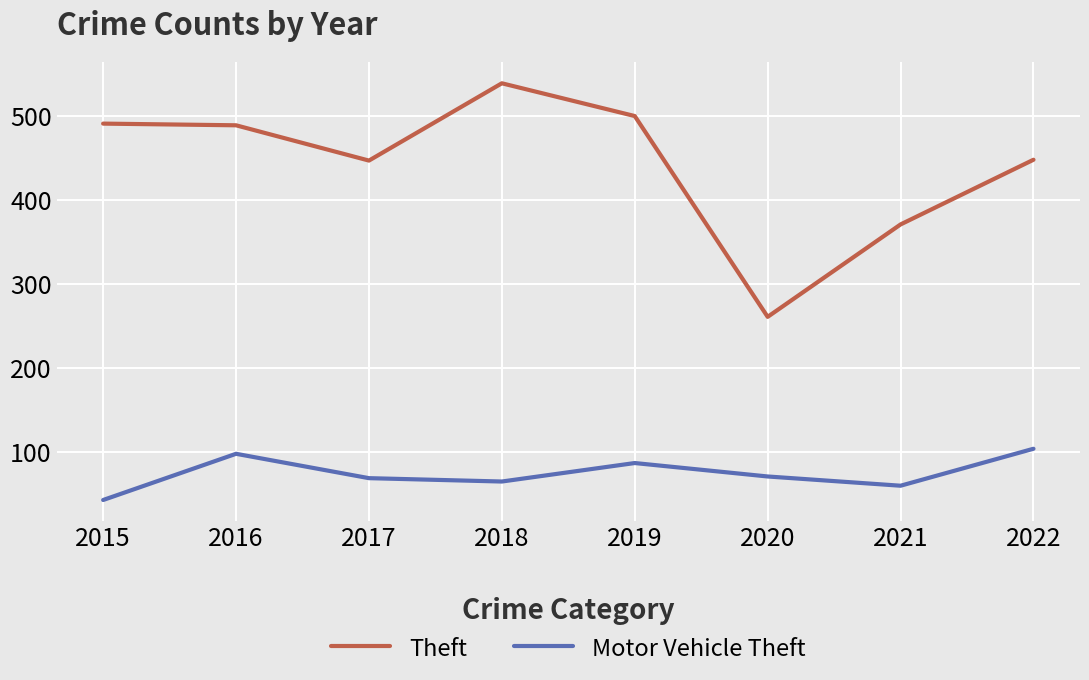

At which label does Motor Vehicle Theft reach its peak?

2022